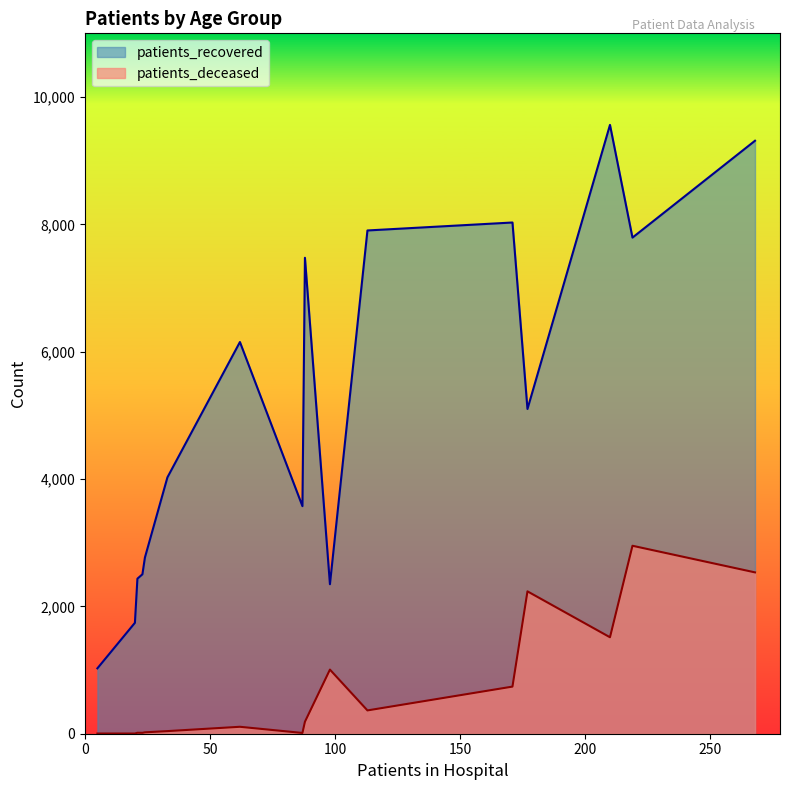

What is the difference between the maximum and minimum values in the patients_deceased series?

2949